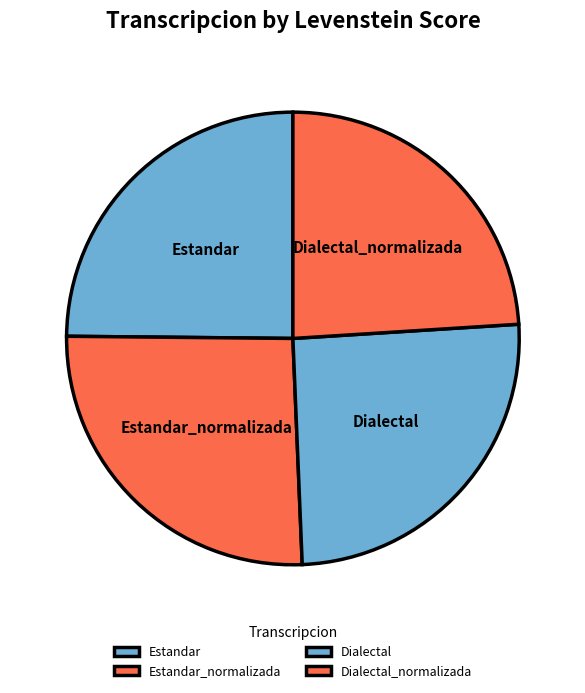

Is it true that Dialectal_normalizada is 30% of the pie?

False